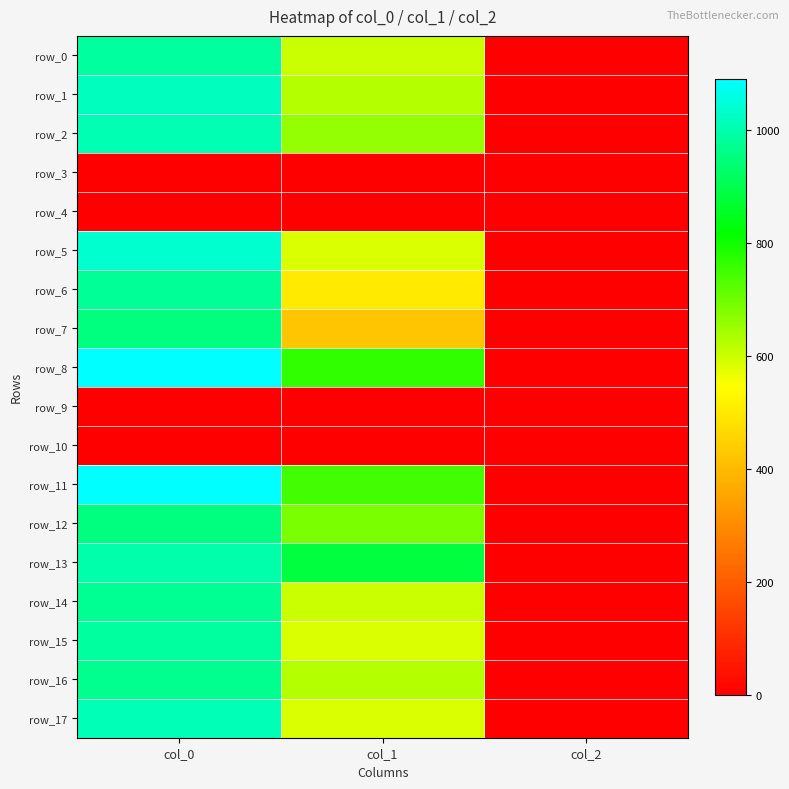

Which series has the largest range (max minus min)?

row_8